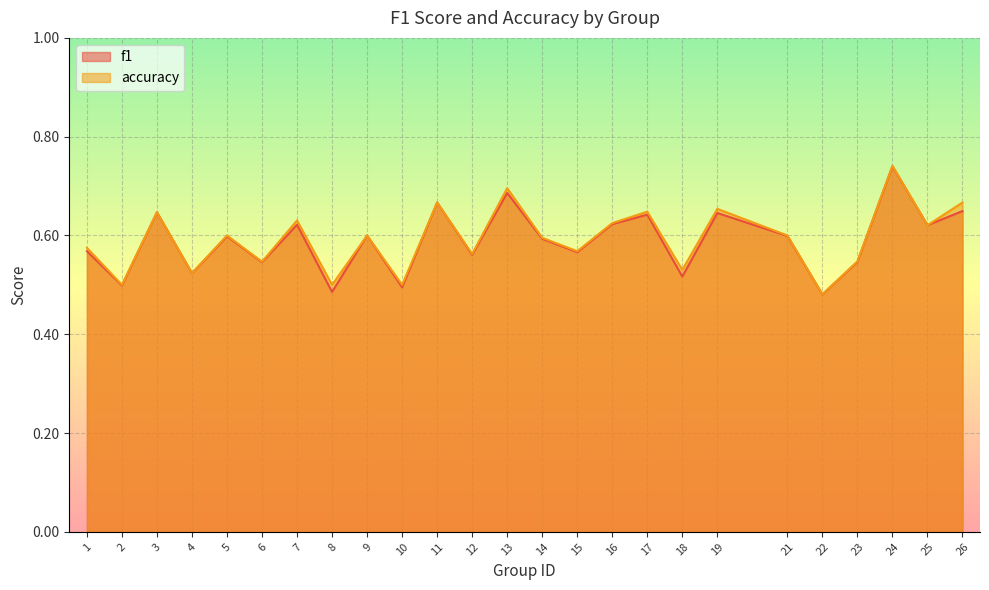

How many lines are shown in the chart?

2